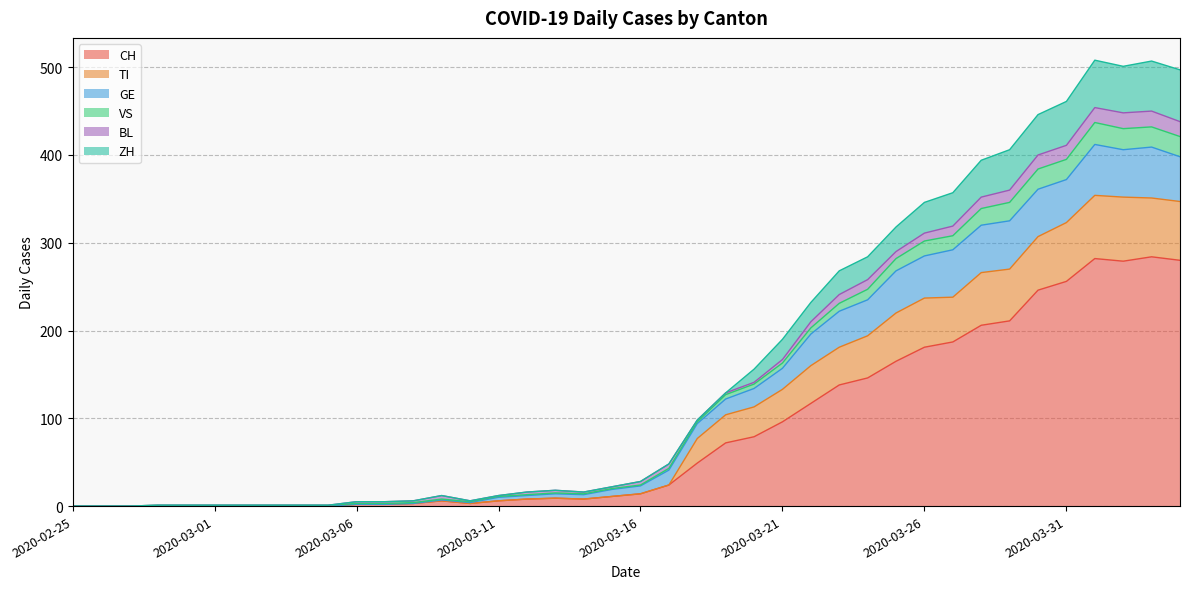

What is the maximum value for CH?

284